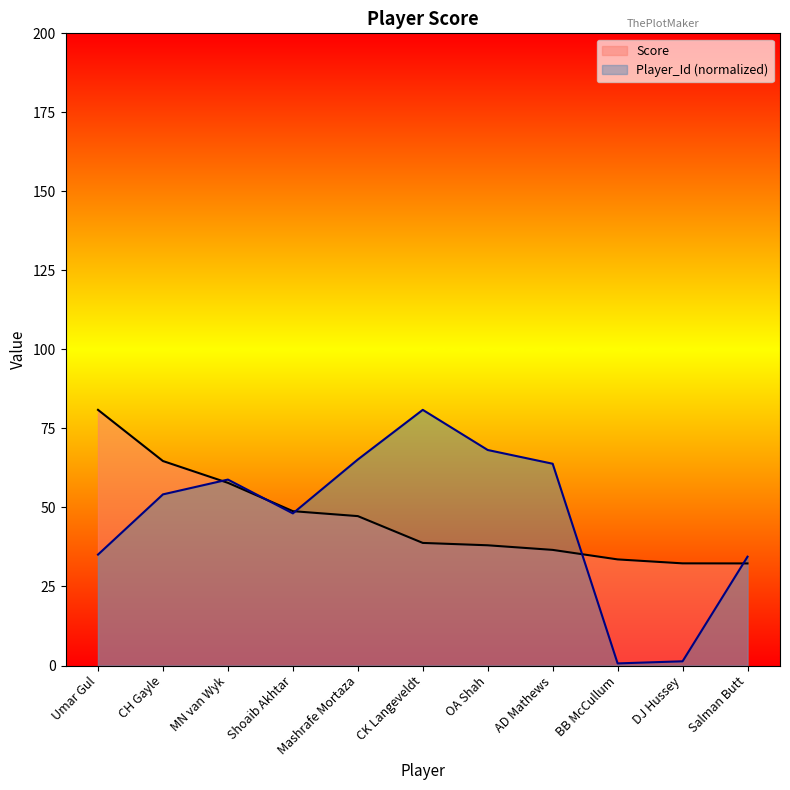

Count the number of data series in this chart.

2